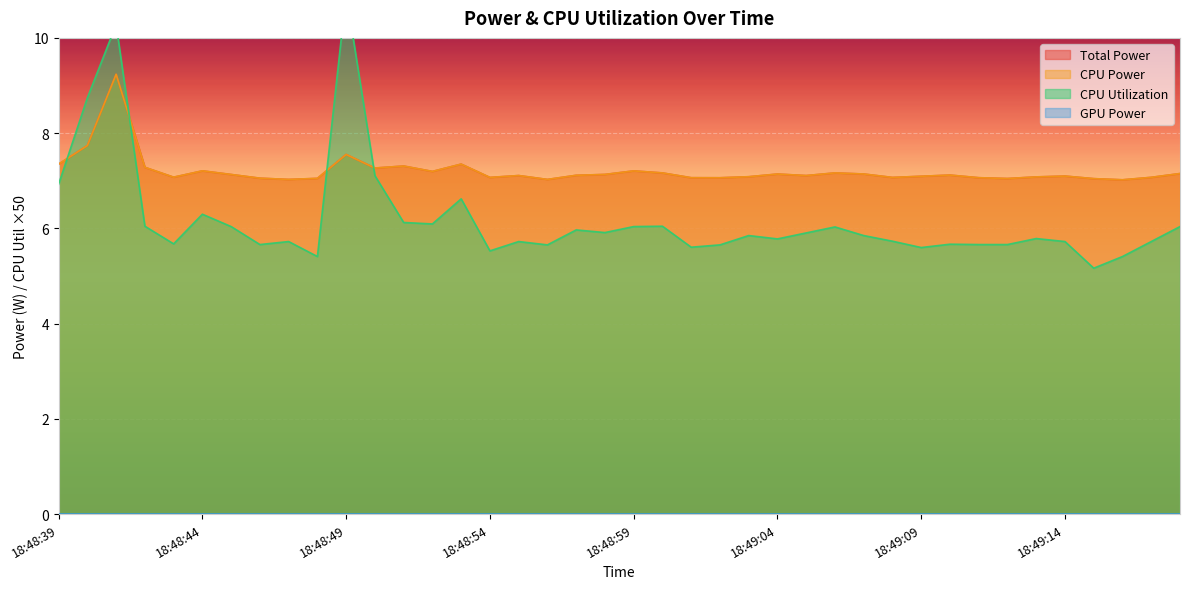

At how many categories does at least one series exceed 7?

40